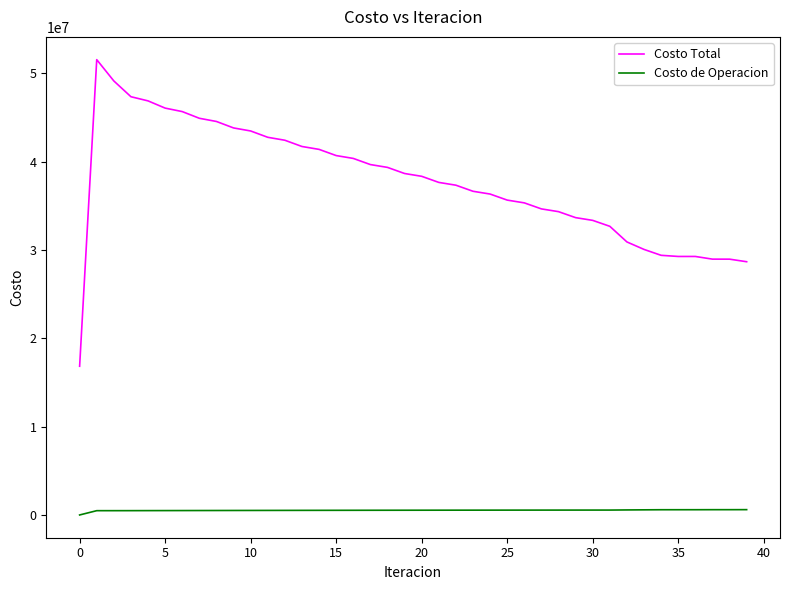

True or false: Costo de Operacion and Costo Total intersect in this chart.

False